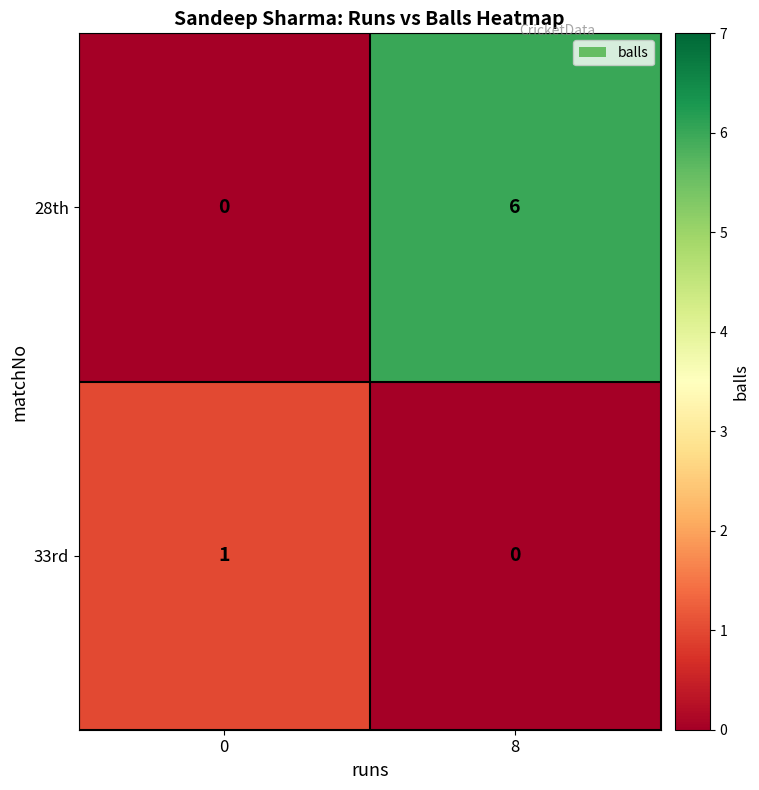

What is the approximate value of 28th at 8?

6